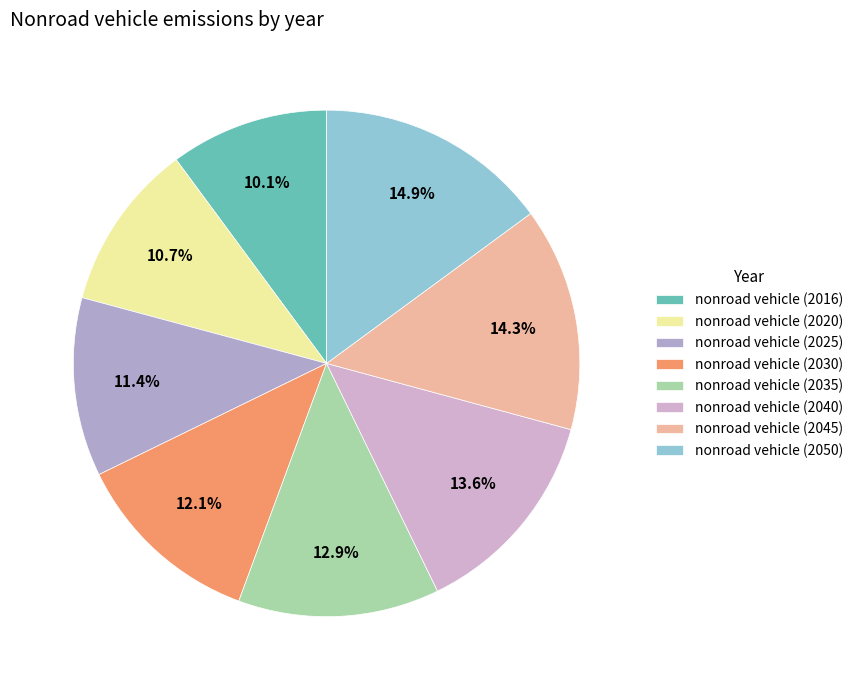

Which slice is the largest?

nonroad vehicle (2050)